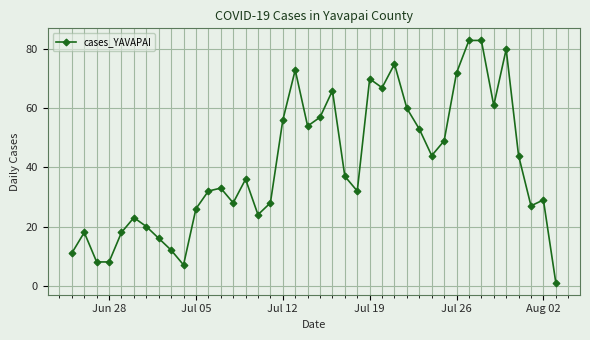

What is the sum of all values?

1621